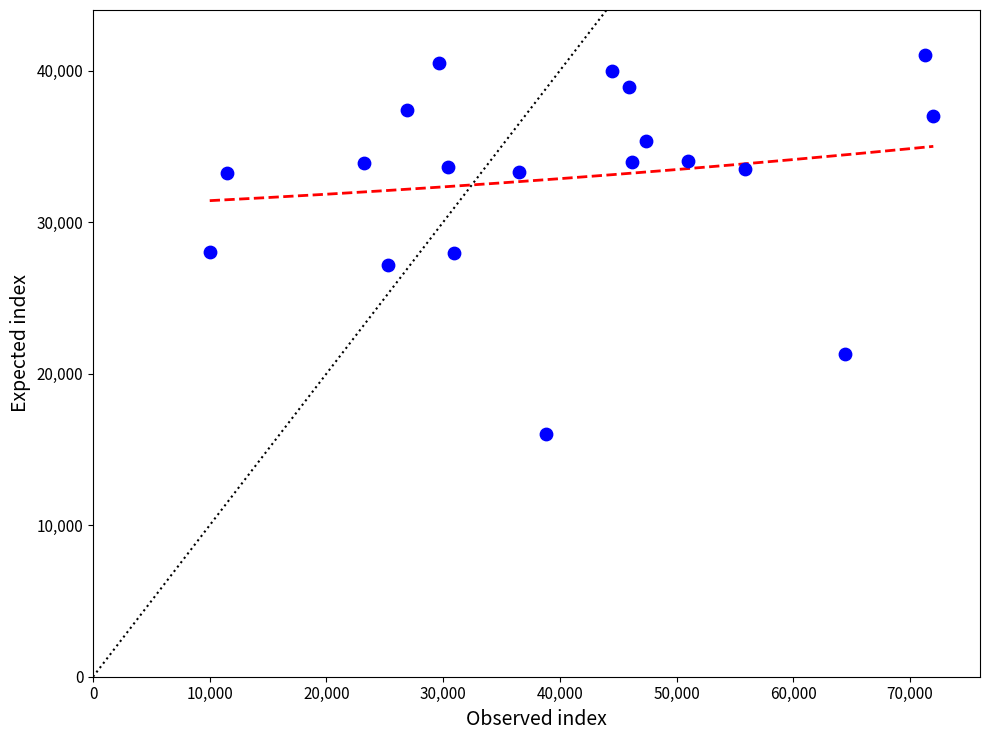

What is the range of Y values (max minus min)?

25000.0